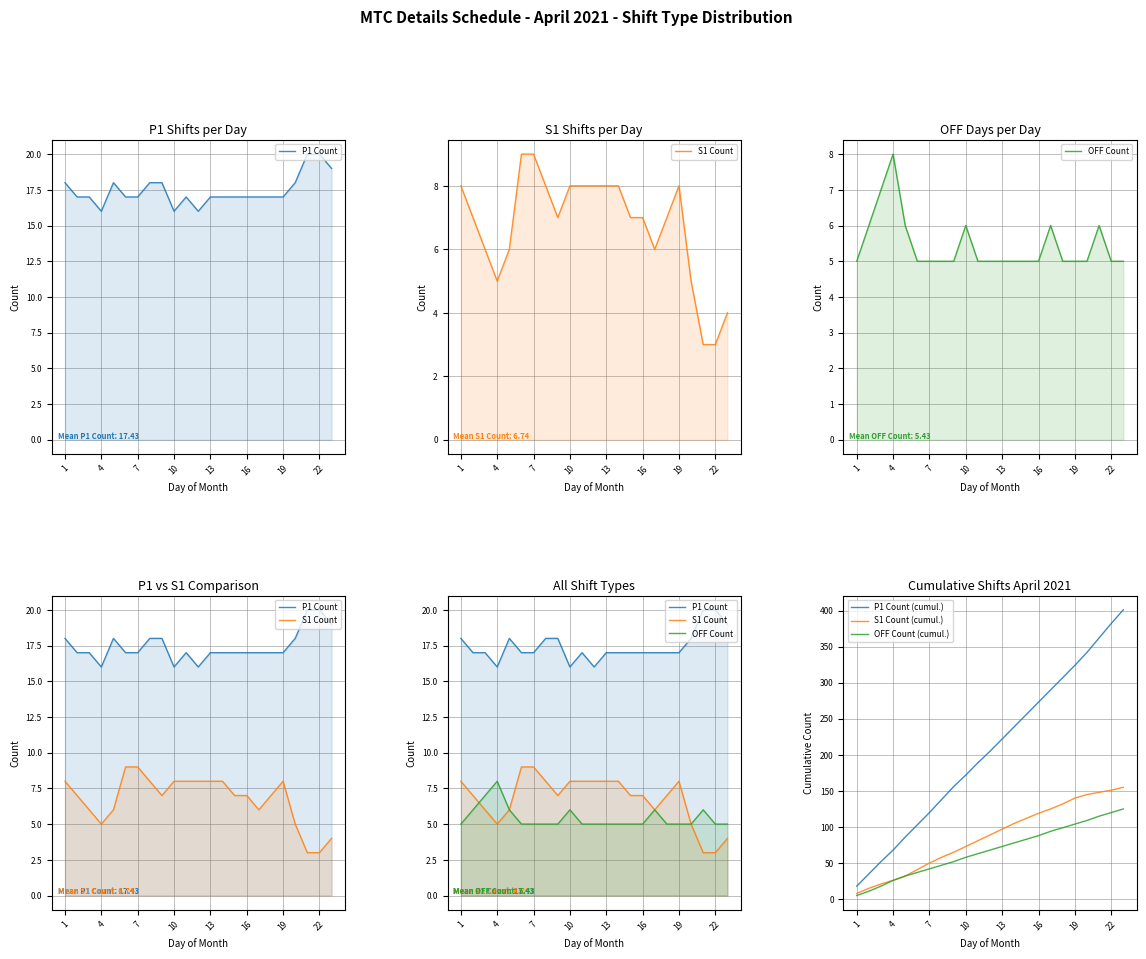

Reading left to right, transcribe all the data shown in this chart.

P1 Count: 18	17	17	16	18	17	17	18	18	16	17	16	17	17	17	17	17	17	17	18	20	20	19
S1 Count: 8	7	6	5	6	9	9	8	7	8	8	8	8	8	7	7	6	7	8	5	3	3	4
OFF Count: 5	6	7	8	6	5	5	5	5	6	5	5	5	5	5	5	6	5	5	5	6	5	5
P1 Count (cumul.): 18	35	52	68	86	103	120	138	156	172	189	205	222	239	256	273	290	307	324	342	362	382	401
S1 Count (cumul.): 8	15	21	26	32	41	50	58	65	73	81	89	97	105	112	119	125	132	140	145	148	151	155
OFF Count (cumul.): 5	11	18	26	32	37	42	47	52	58	63	68	73	78	83	88	94	99	104	109	115	120	125